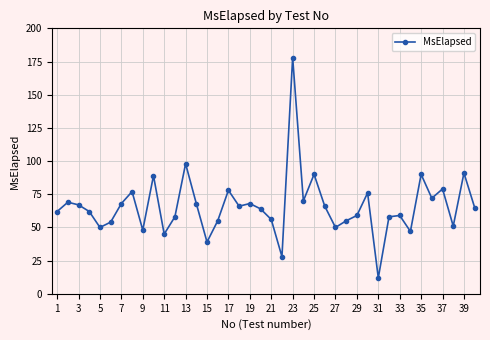

What is the value of the 37th point from the left?

79